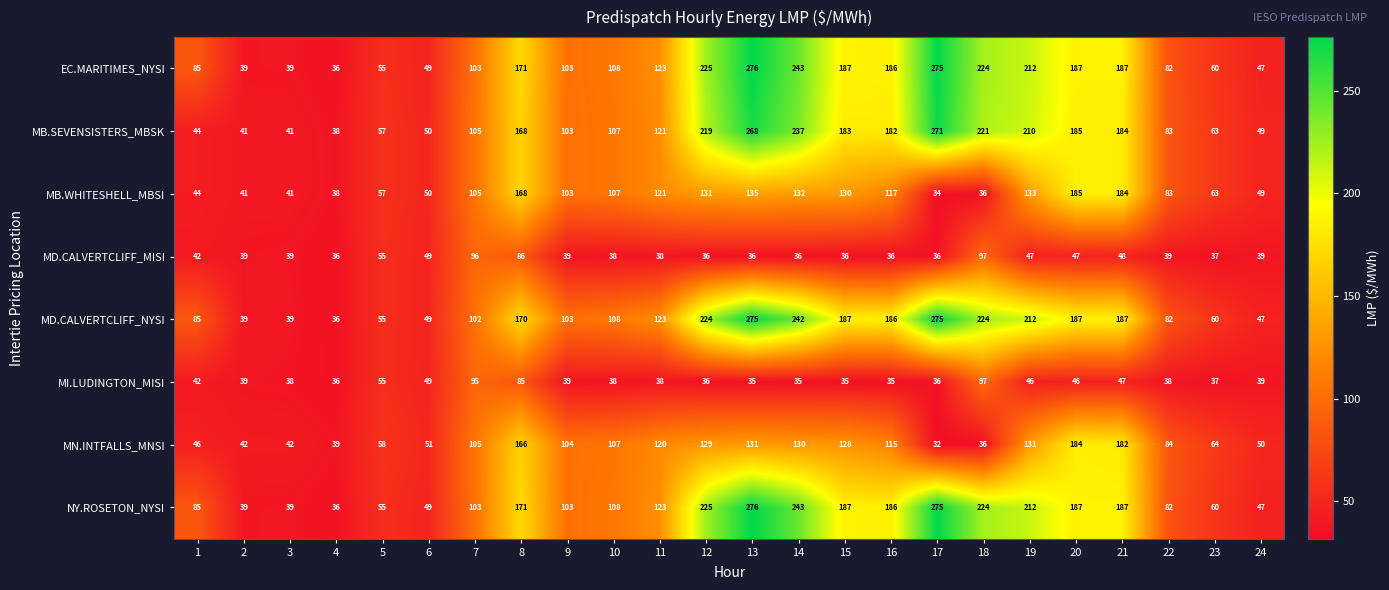

What is the average value of the EC.MARITIMES_NYSI series?

138